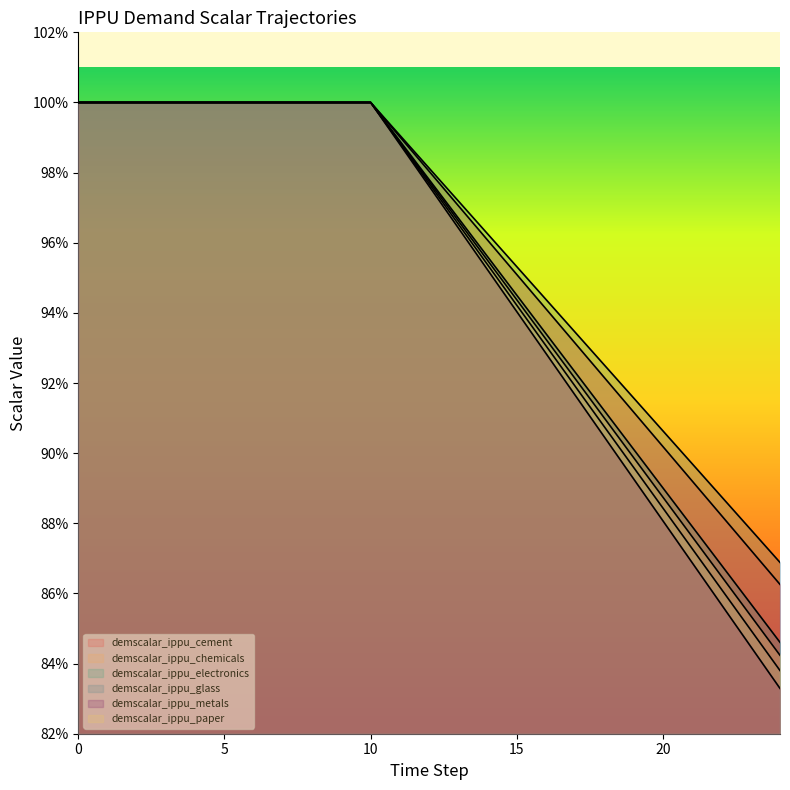

List the labels in order of demscalar_ippu_paper value, smallest first.

24, 23, 22, 21, 20, 19, 18, 17, 16, 15, 14, 13, 12, 11, 0, 1, 2, 3, 4, 5, 6, 7, 8, 9, 10